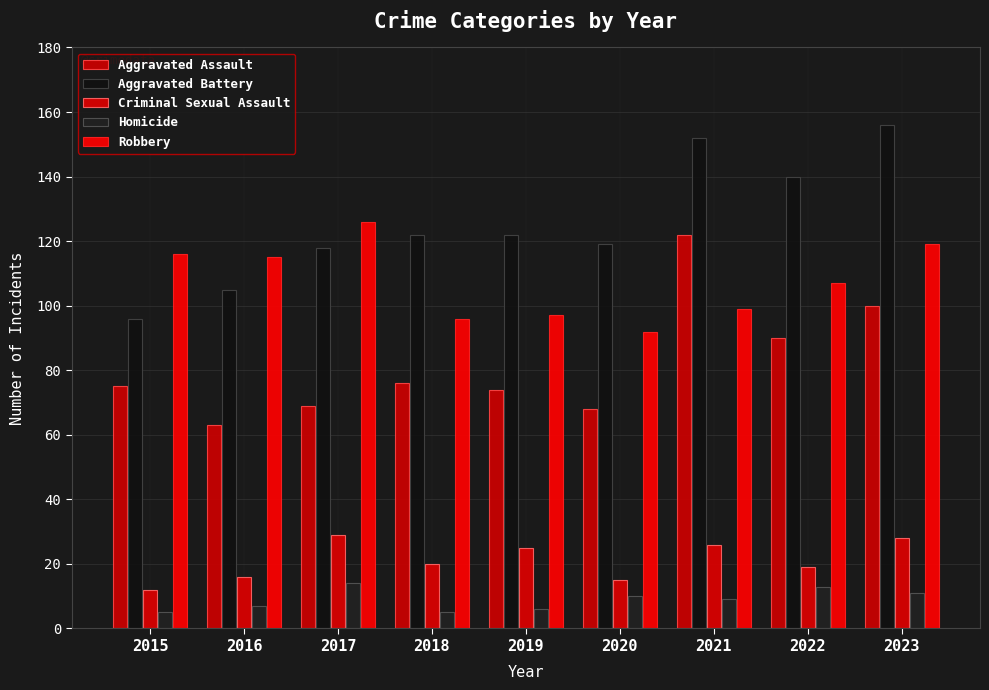

Reading left to right, extract all data points from this chart.

Aggravated Assault: 75	63	69	76	74	68	122	90	100
Aggravated Battery: 96	105	118	122	122	119	152	140	156
Criminal Sexual Assault: 12	16	29	20	25	15	26	19	28
Homicide: 5	7	14	5	6	10	9	13	11
Robbery: 116	115	126	96	97	92	99	107	119